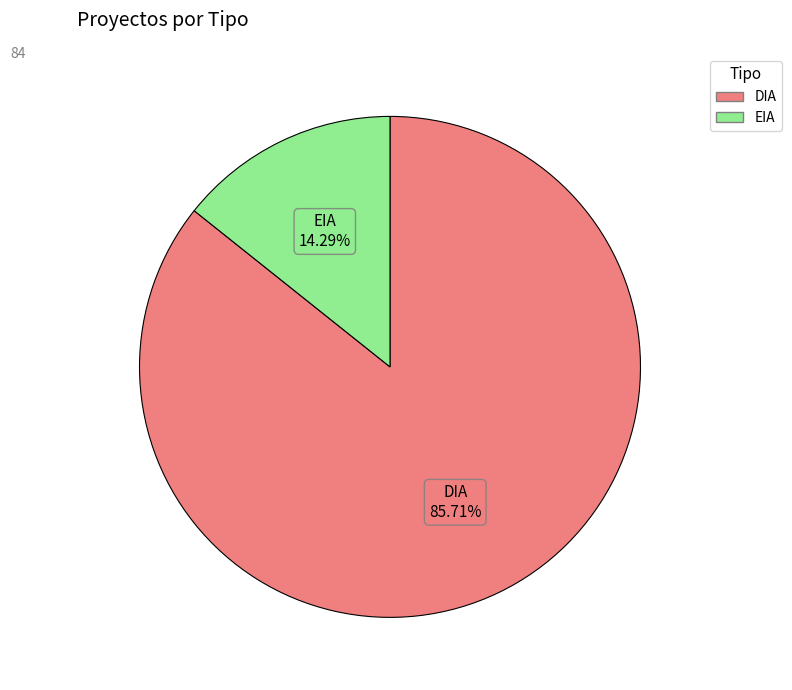

Between EIA and DIA, which is larger?

DIA